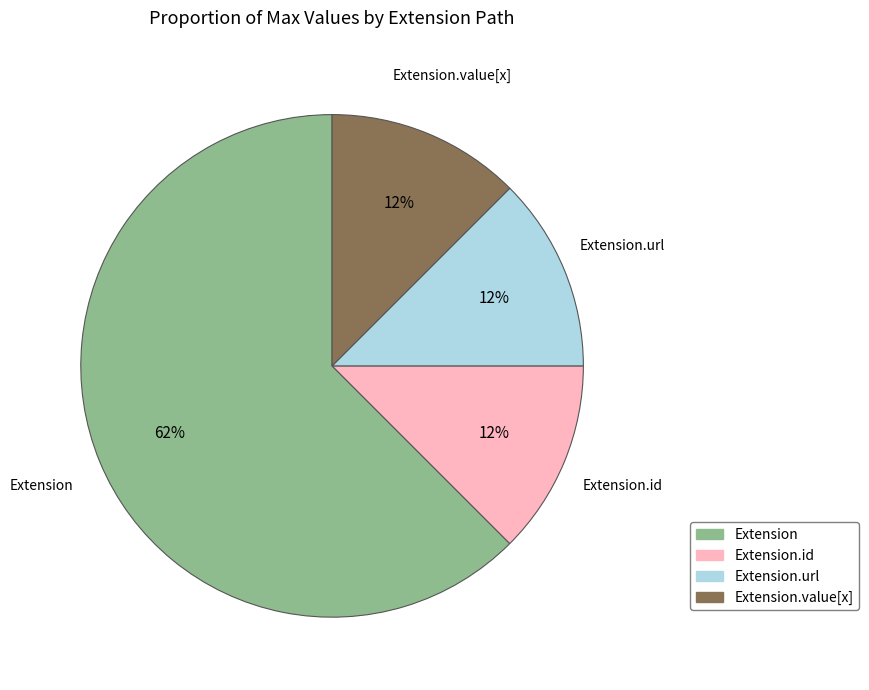

Does any single category account for the majority?

Yes